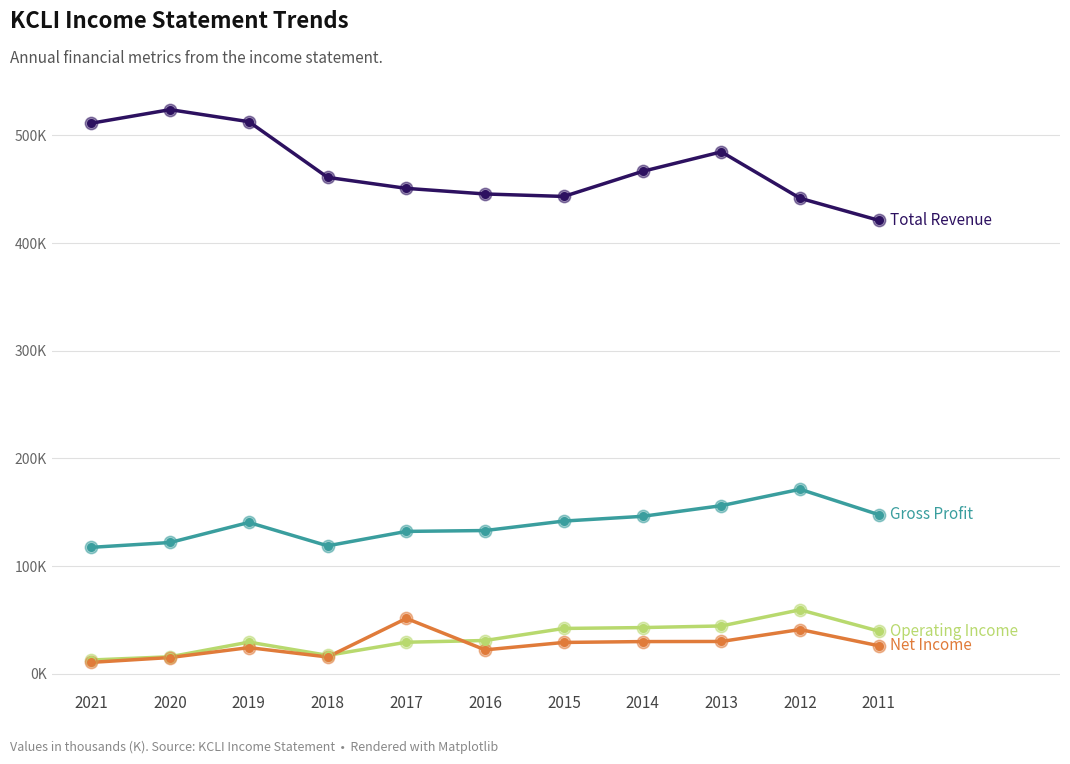

Is this an area chart (filled region under the line)?

No